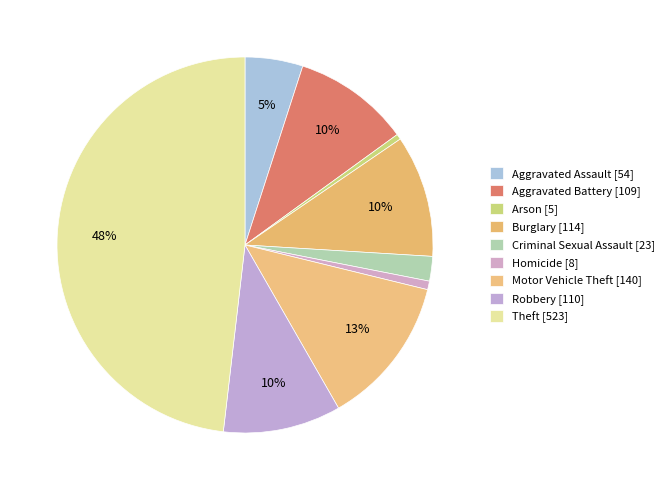

True or false: Motor Vehicle Theft accounts for 22% of the total.

False